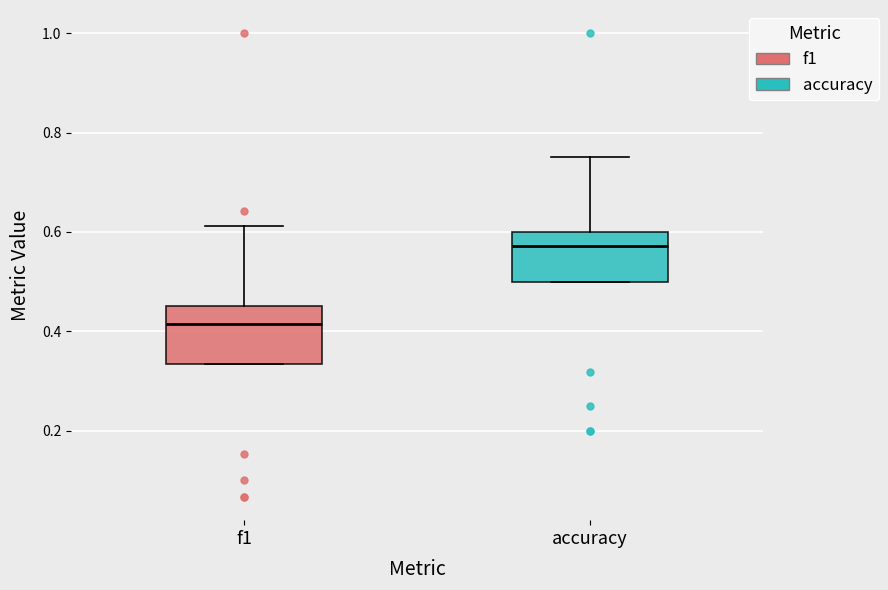

Reading left to right, read every box against the y-axis: the position of its median line, the range the box covers, and the ends of its whiskers. The values are not printed on the chart, so give them approximately, as read against the axis.

f1: median 0.42, box 0.34 to 0.46, whiskers 0.34 to 0.62
accuracy: median 0.58, box 0.50 to 0.60, whiskers 0.50 to 0.76